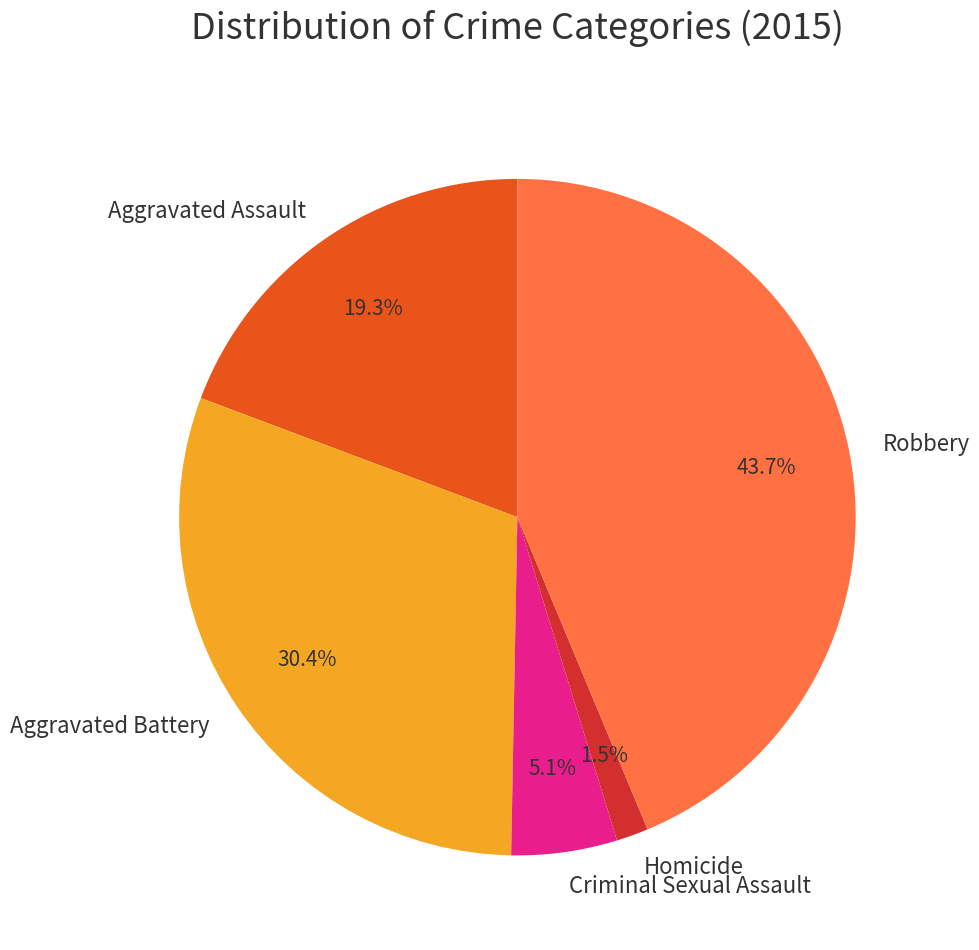

To the nearest percent, what is the combined percentage of Robbery and Aggravated Assault?

63%